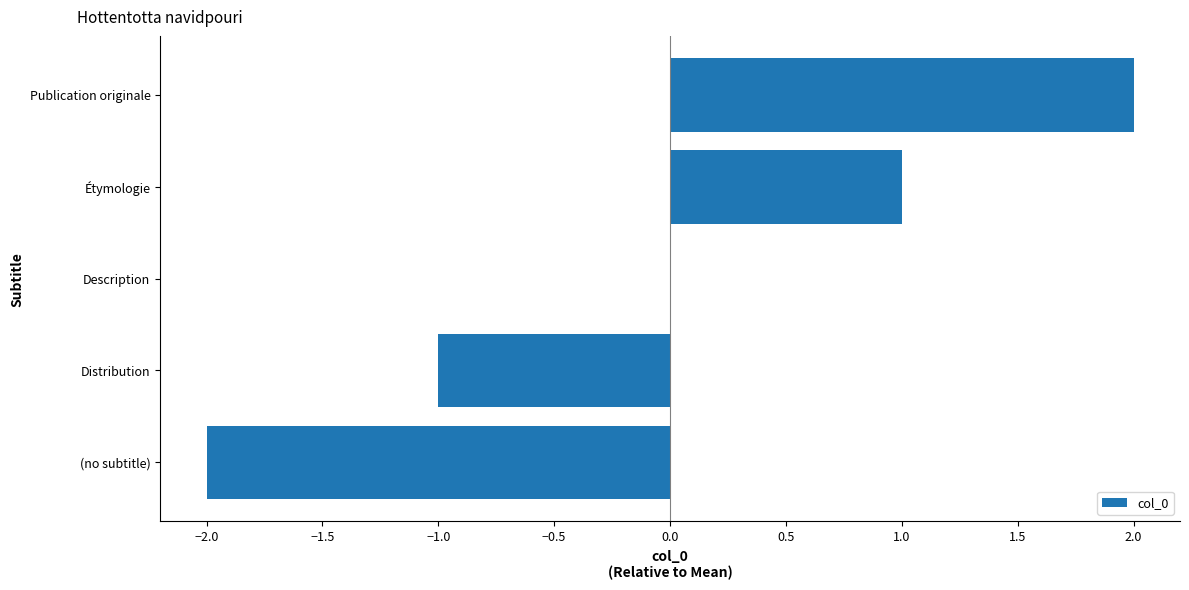

What is the change in value from Étymologie to Publication originale?

+1